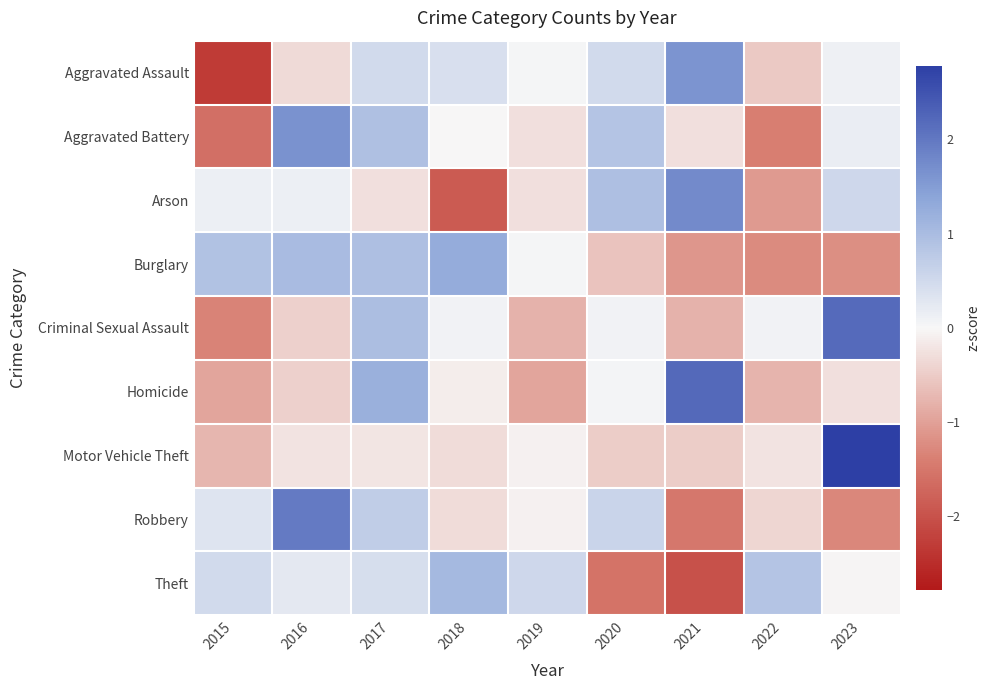

At how many categories does at least one series exceed 2?

2